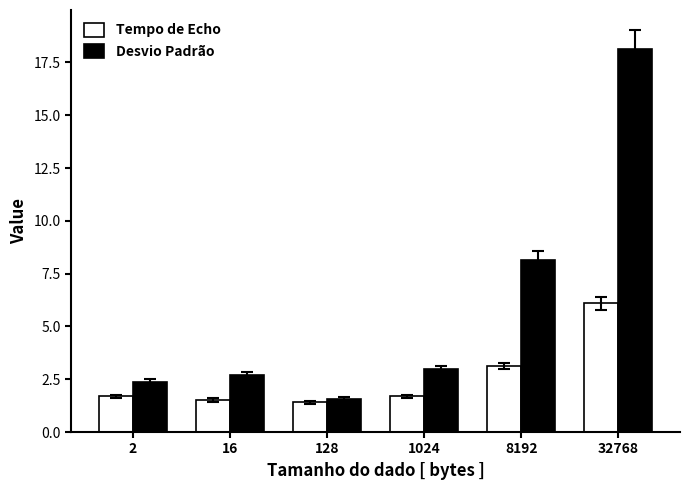

Rank the series by their average value, from lowest to highest.

Tempo de Echo, Desvio Padrão